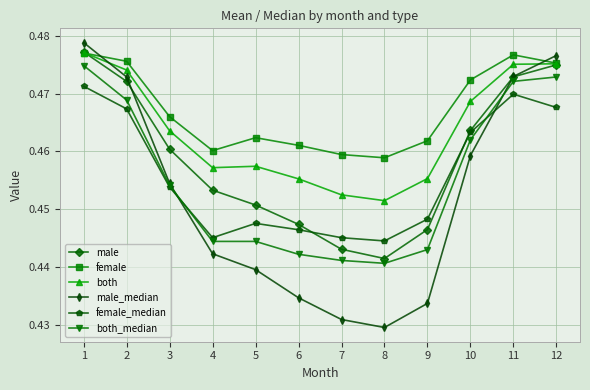

True or false: male has more than 2 interior local peaks.

False